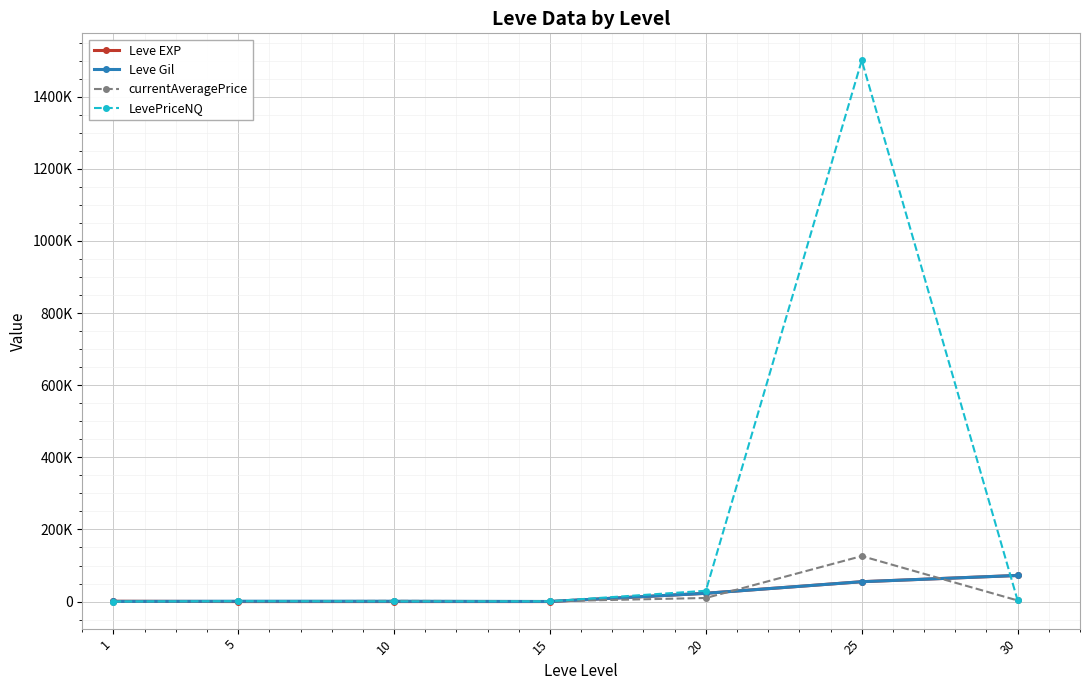

At which category is the sum across all series the highest?

25